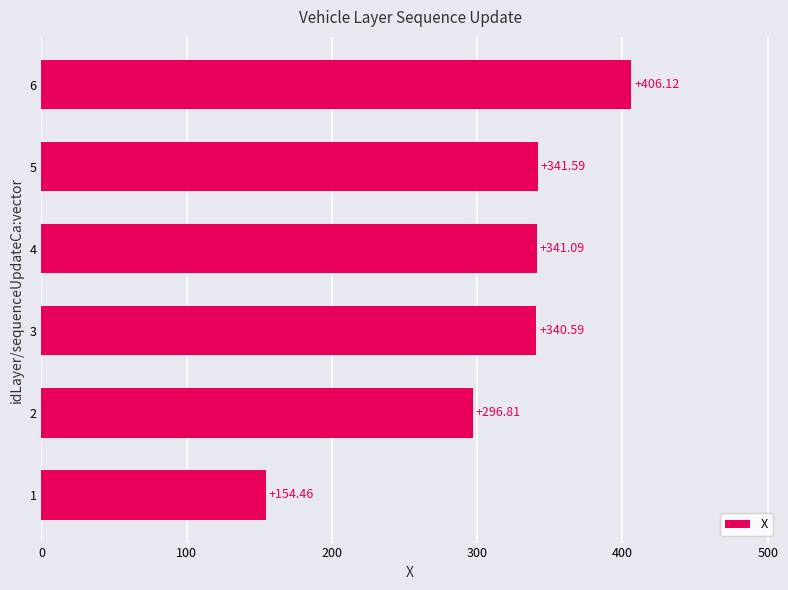

What is the ratio of the value at 3 to the value at 2?

1.1